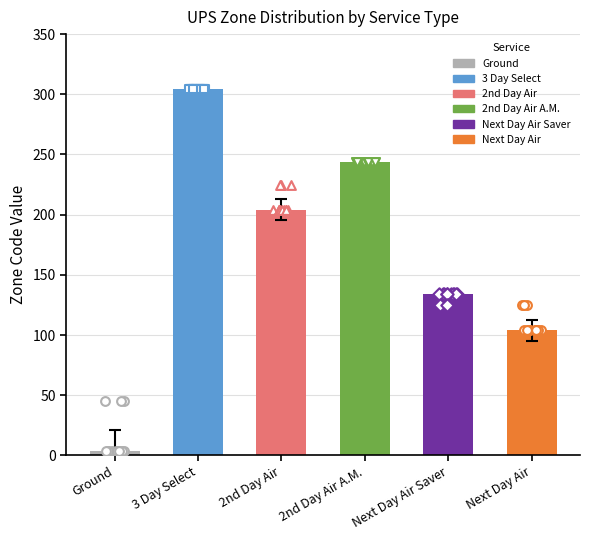

Is the value of 3 Day Select at Next Day Air Saver greater than the value of 2nd Day Air at 10?

Yes